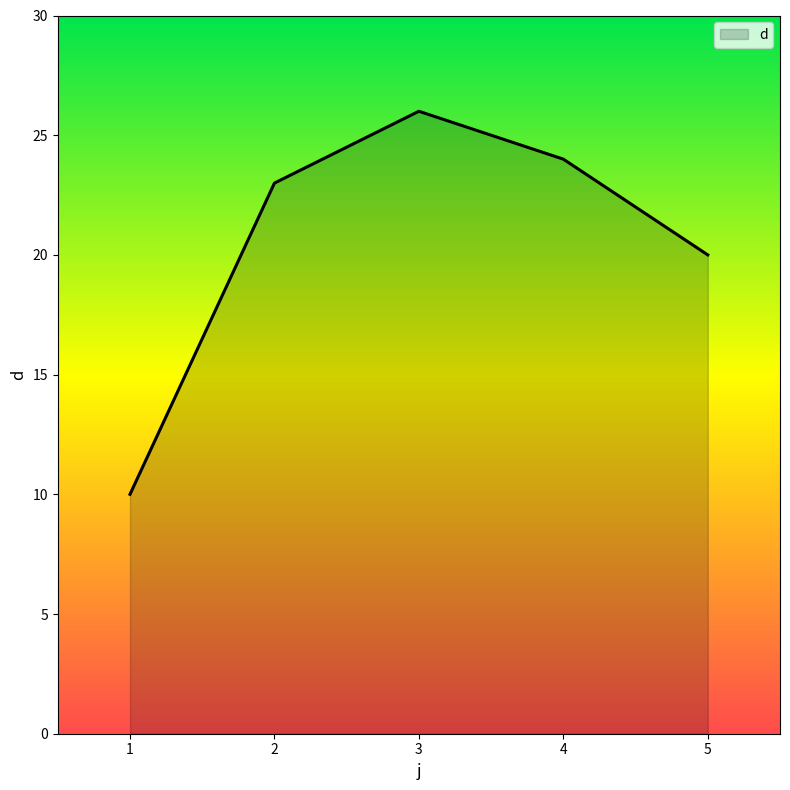

What is the greatest value displayed?

26